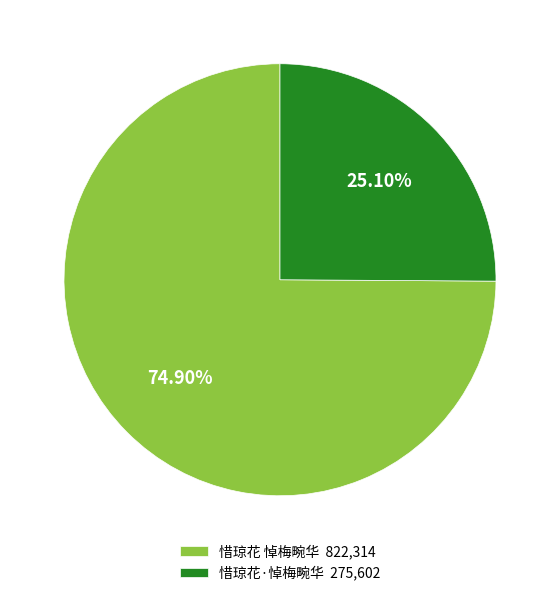

Does 惜琼花·悼梅畹华 account for over 50% of the chart?

No